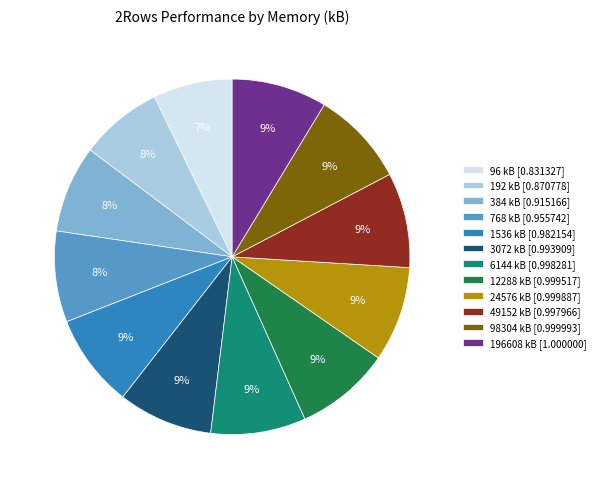

Is it true that 49152 is 9% of the pie?

True